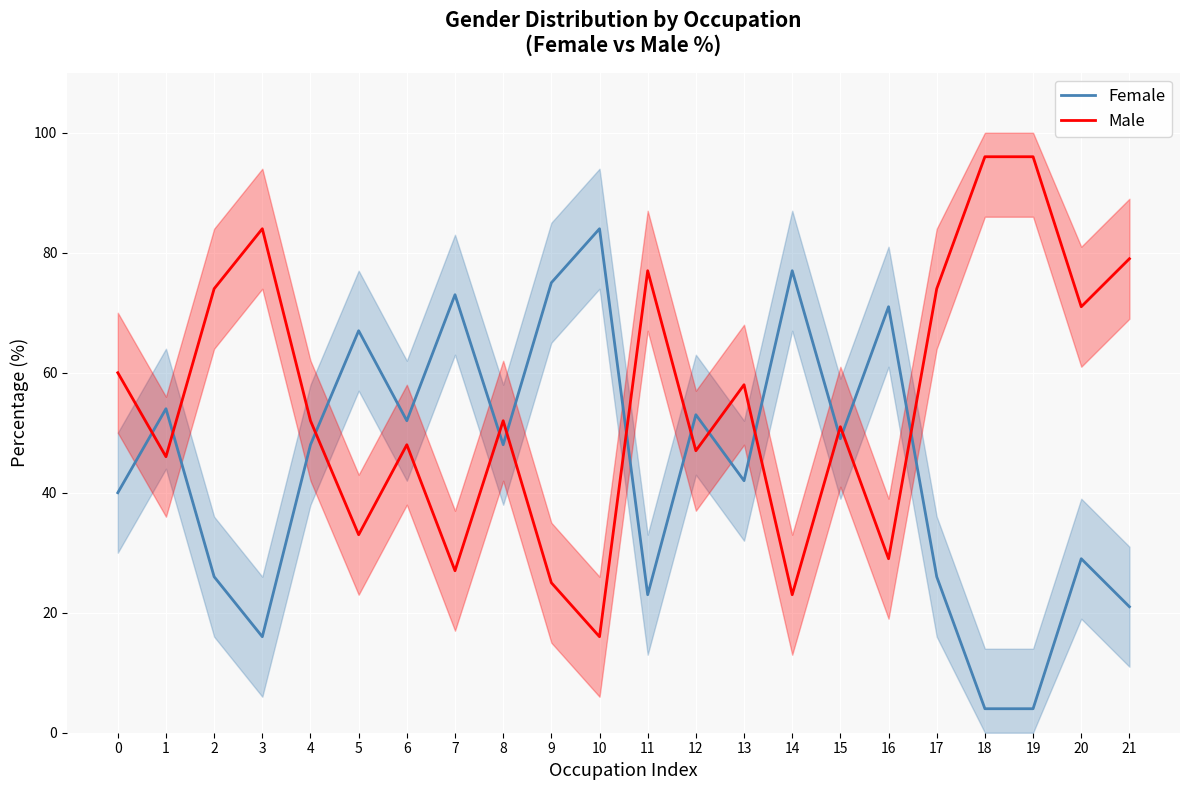

The value of Male at 16 is 29. True or false?

True